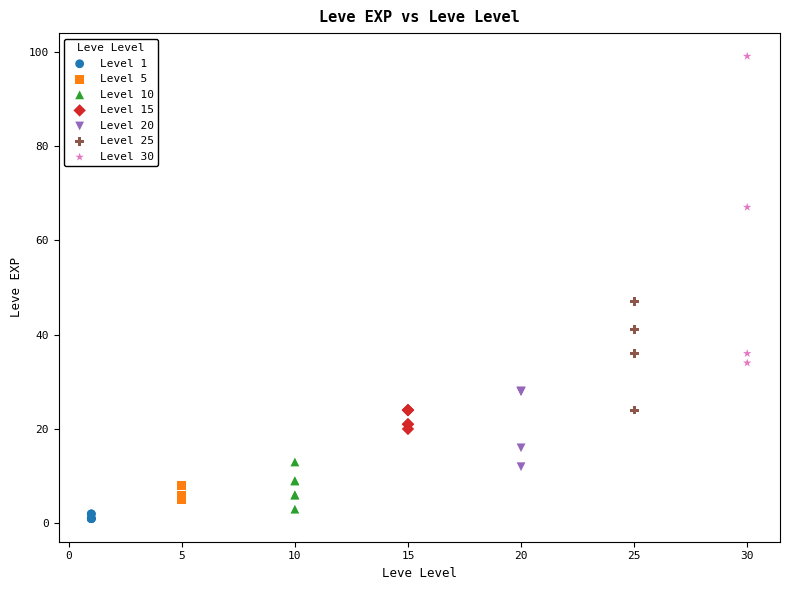

Which series contains the highest Y value?

Level 30